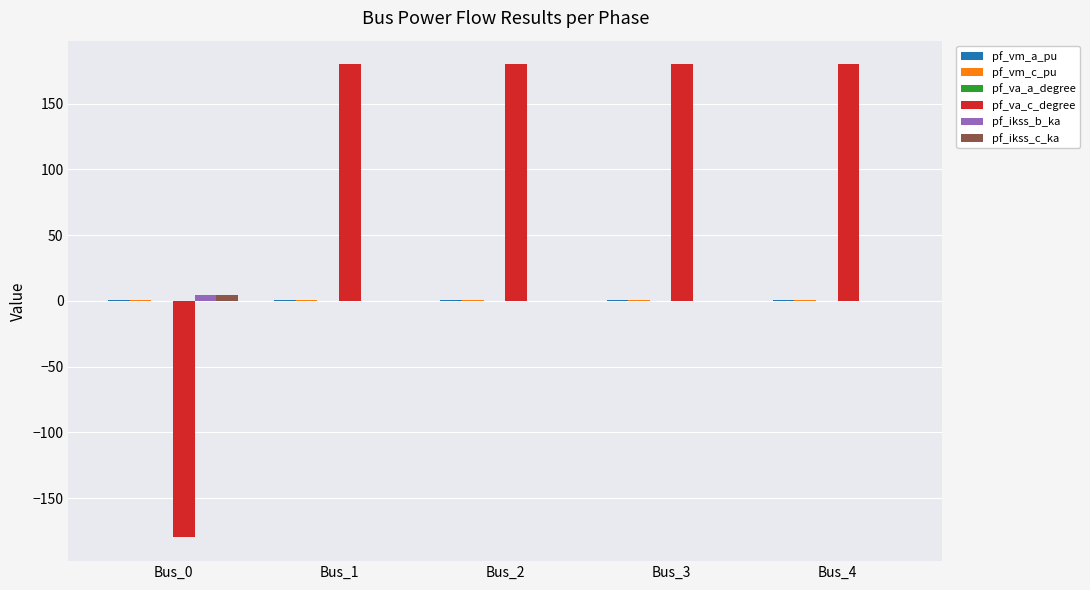

Which series has the largest range (max minus min)?

pf_va_c_degree